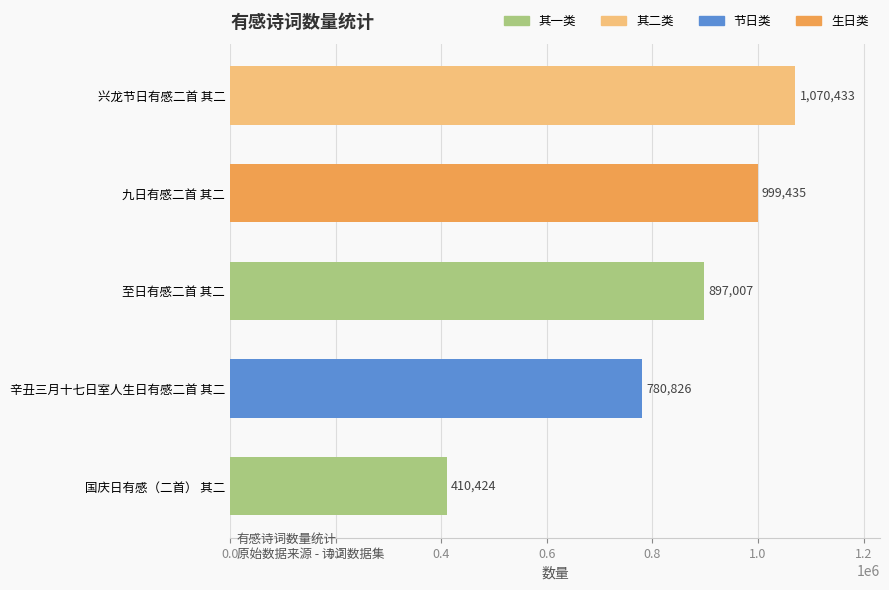

How many bars are there in total?

5